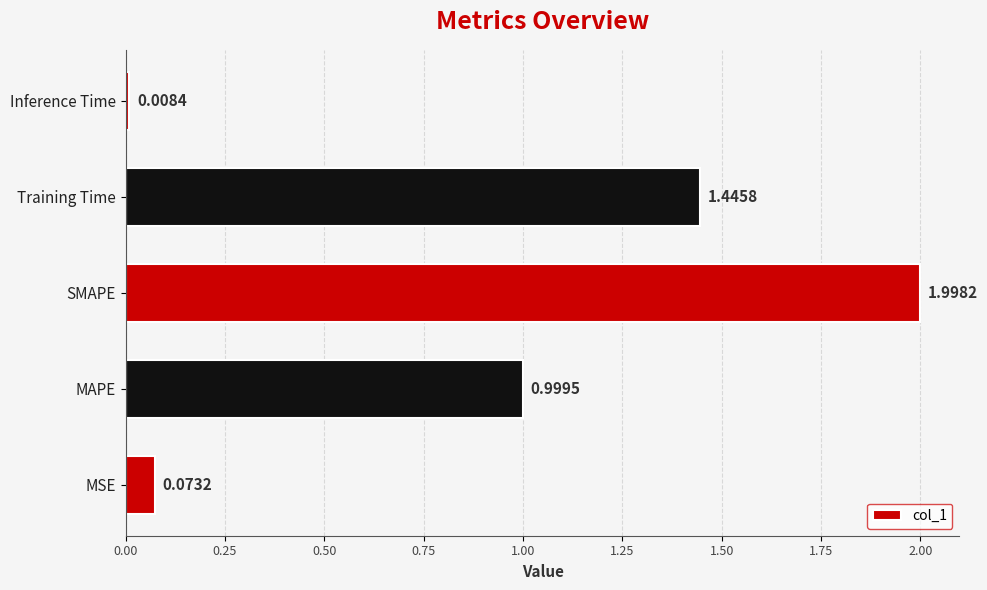

At which label is the value closest to 1?

MAPE